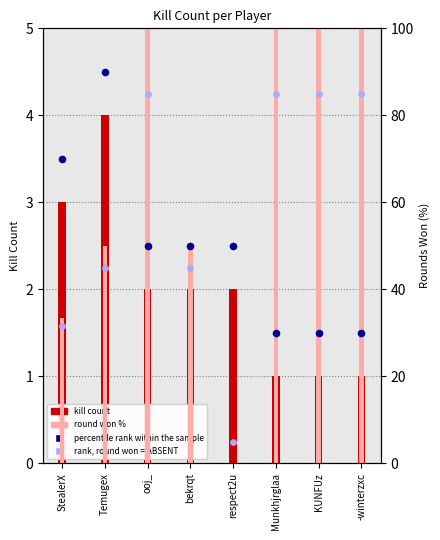

Which series has the largest total across all categories?

round won %